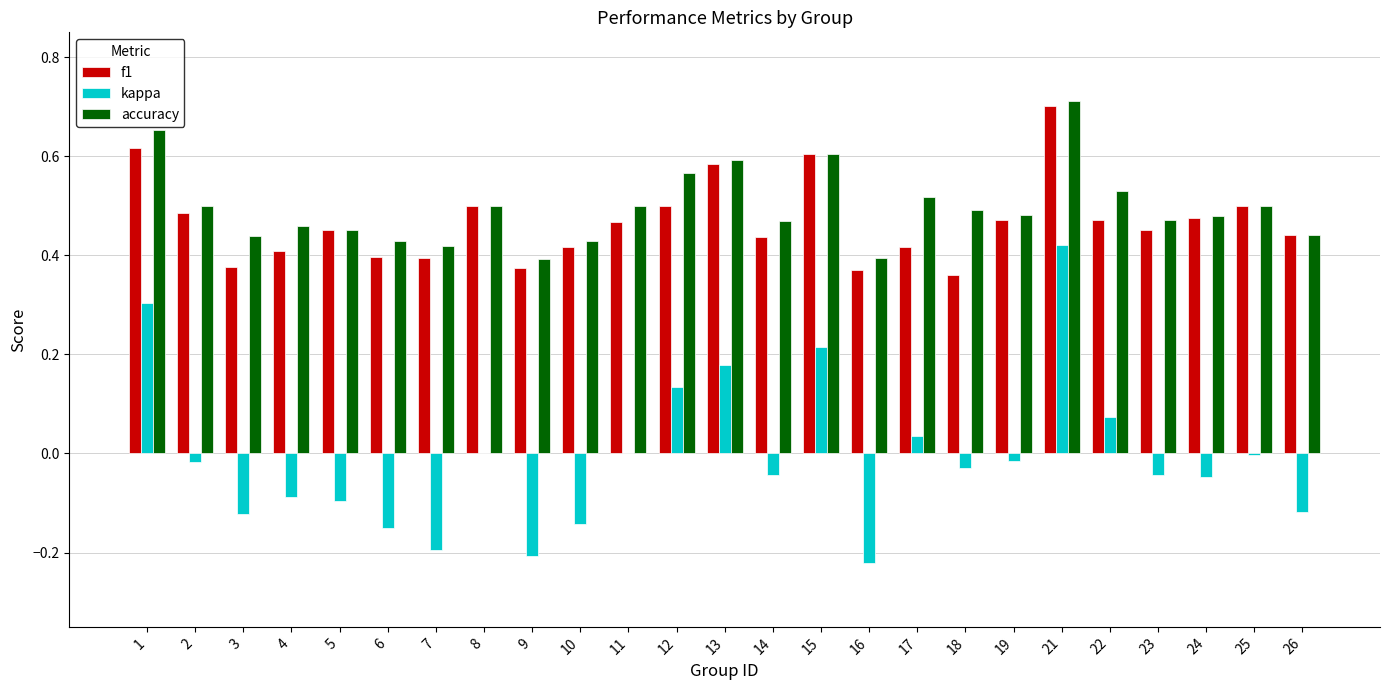

Is it true that accuracy equals 0.3 at 25?

False